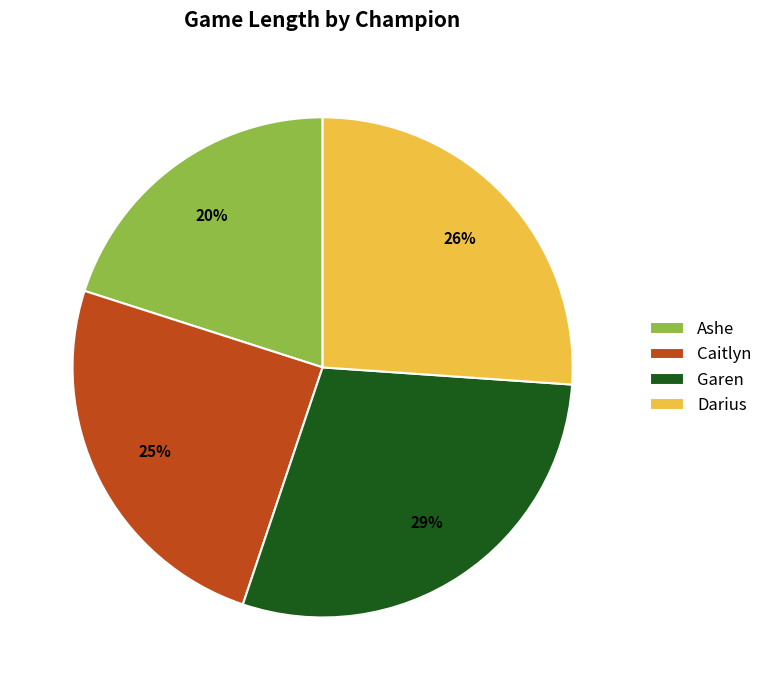

To the nearest percent, what is the combined percentage of Garen and Caitlyn?

54%